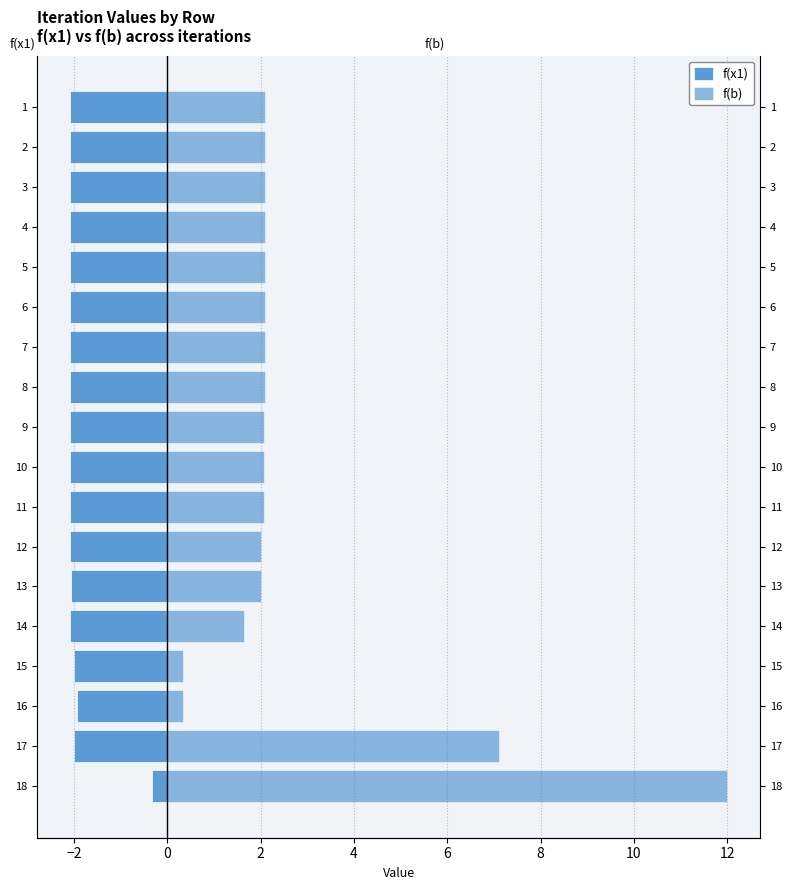

How many bars are there in each group?

2